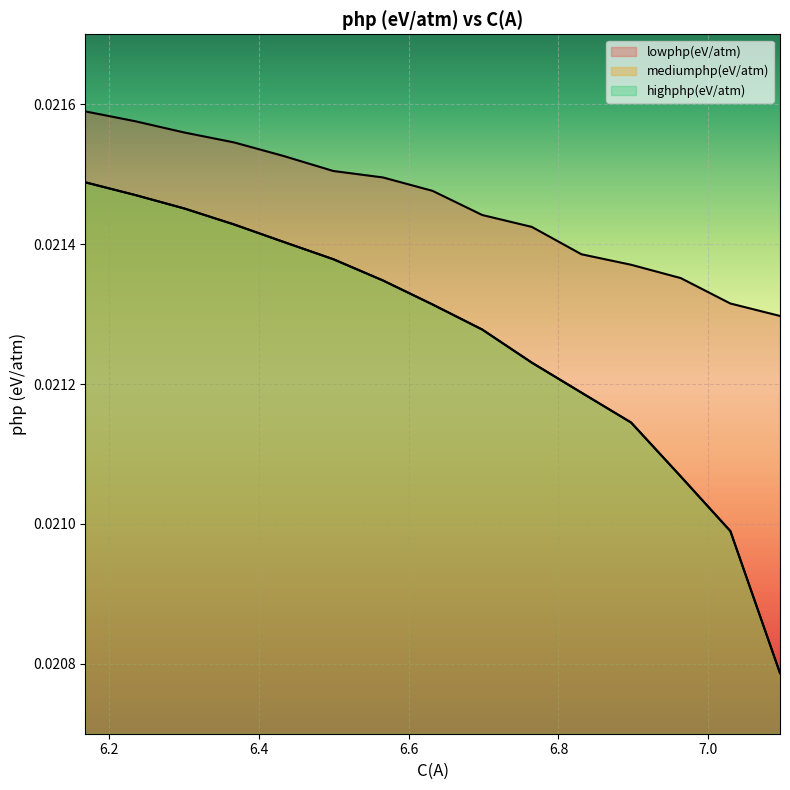

Which series has the largest range (max minus min)?

mediumphp(eV/atm)